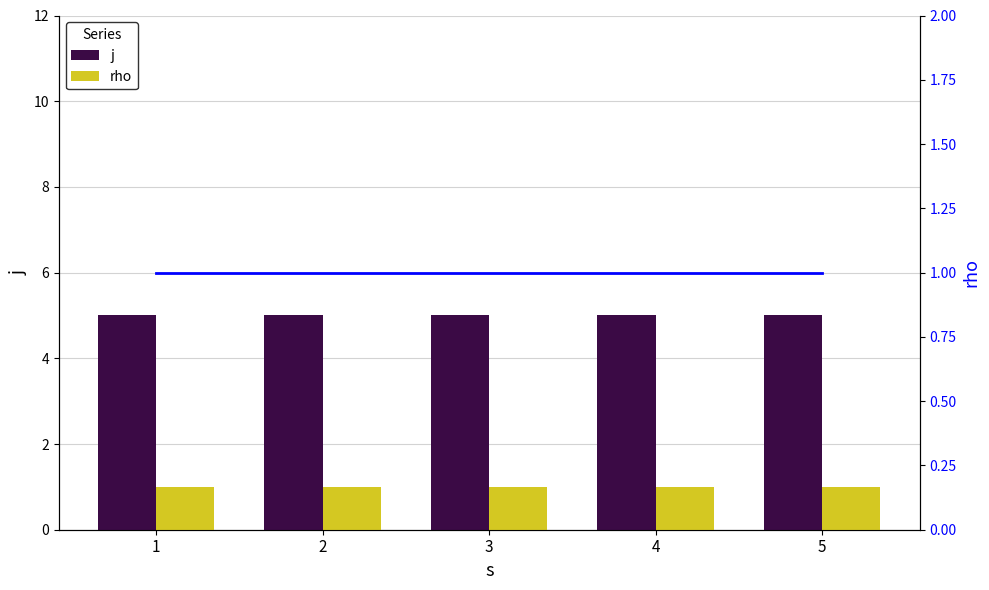

The value of rho (line) at 3 is 1. True or false?

False